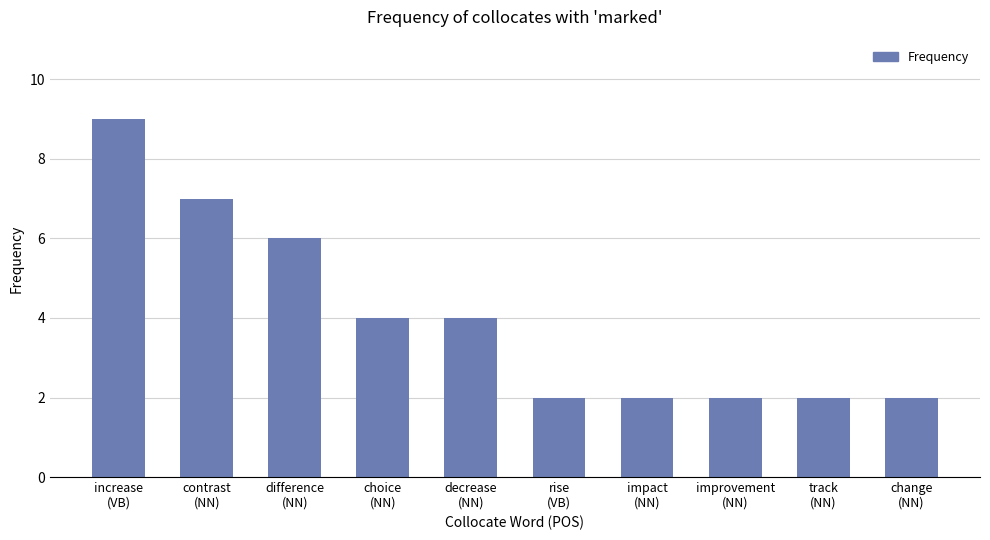

What is the value of the 7th bar from the left?

2